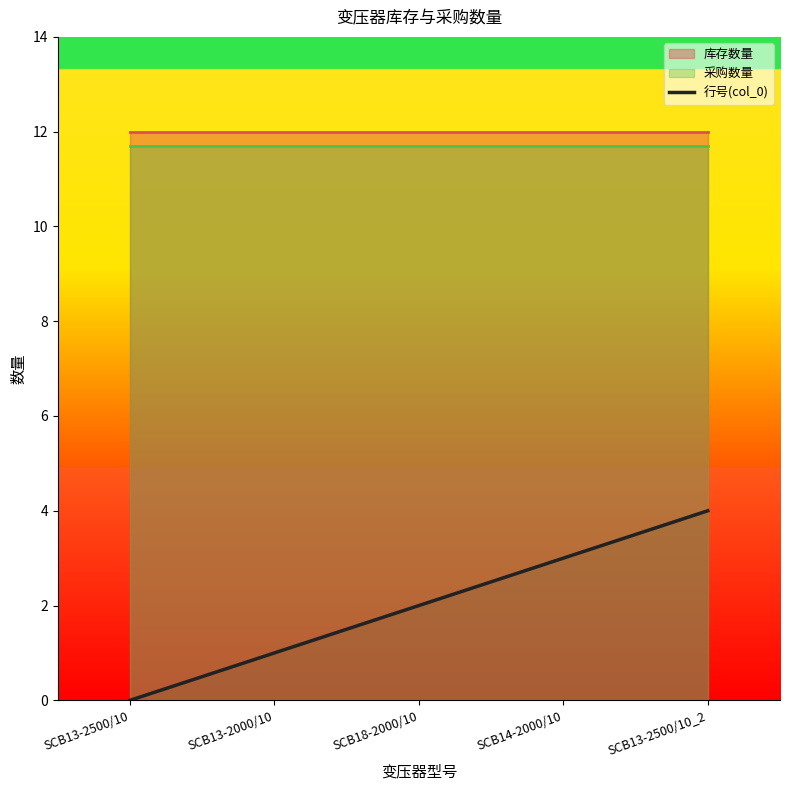

Where is the data nearest to the value 2?

SCB18-2000/10